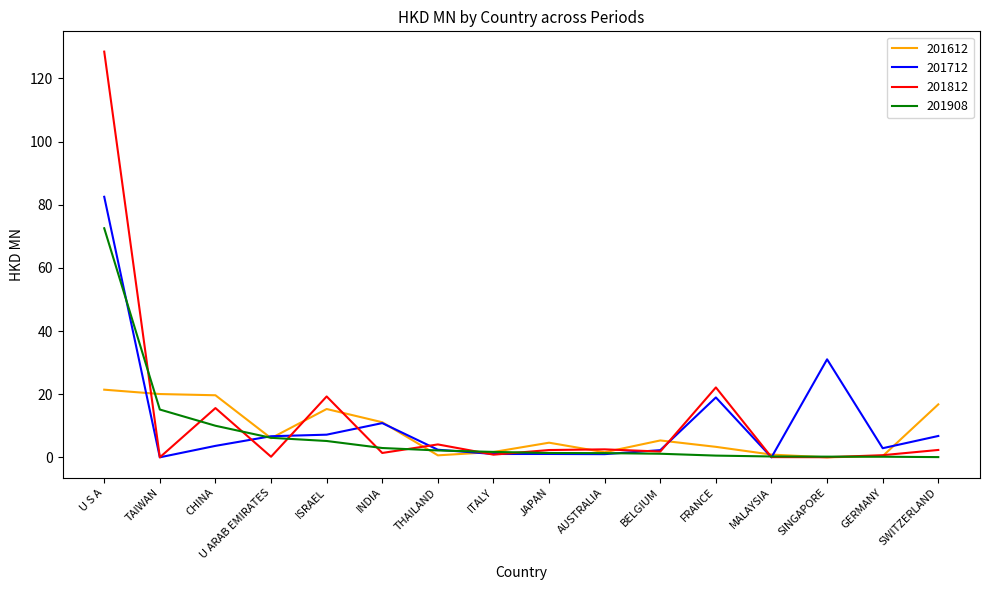

Read the 201812 value at ISRAEL.

19.3